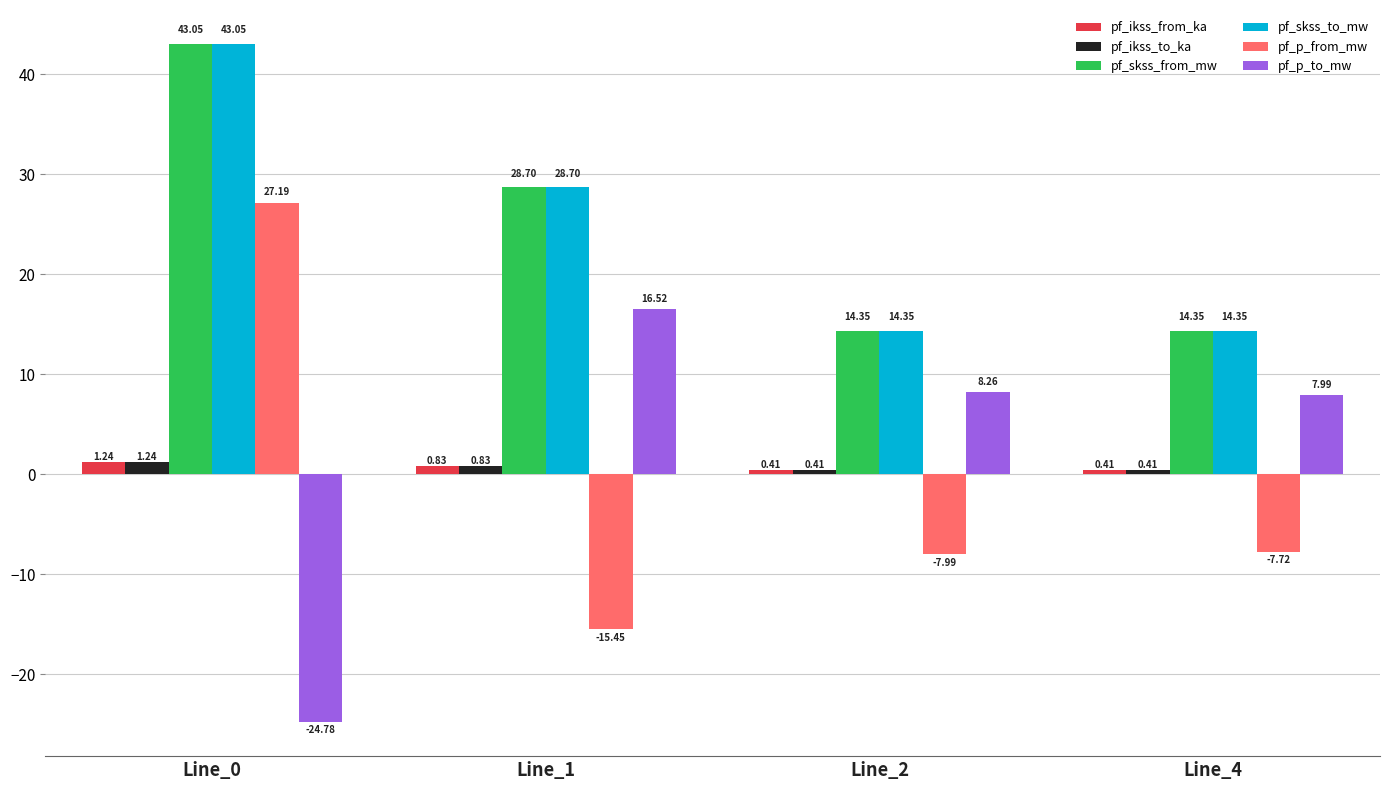

At which category is the sum across all series the highest?

Line_0